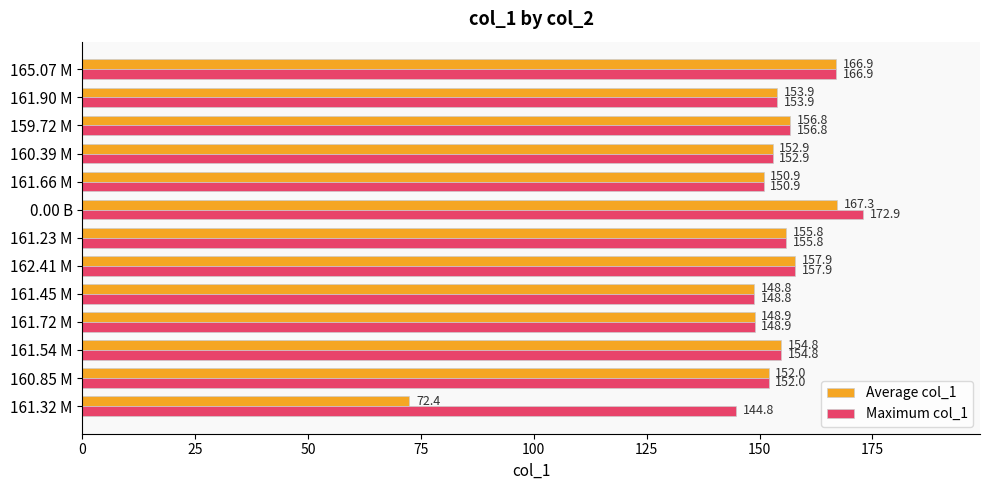

At which label is Maximum col_1 closest to 158?

162.41 M